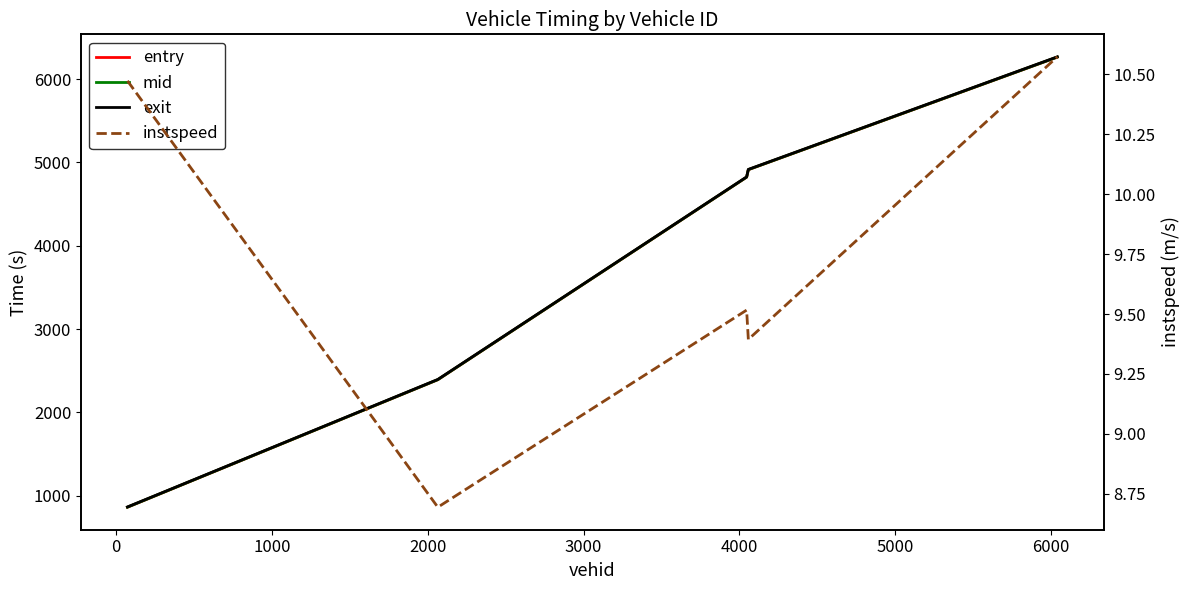

Rank the series by their maximum value, from highest to lowest.

exit, mid, entry, instspeed